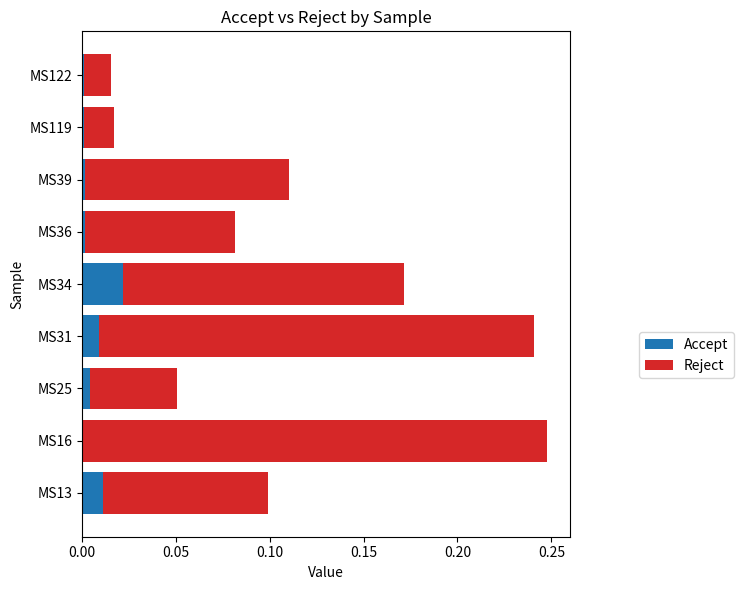

Count the number of categories in the chart.

9